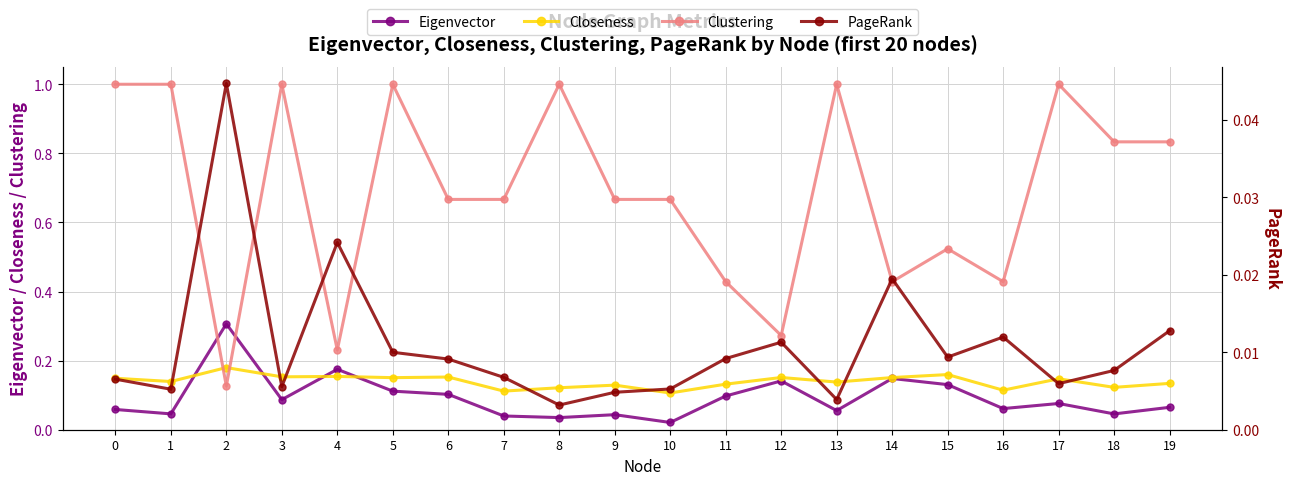

The PageRank series shows 0.0 at 8. True or false?

False